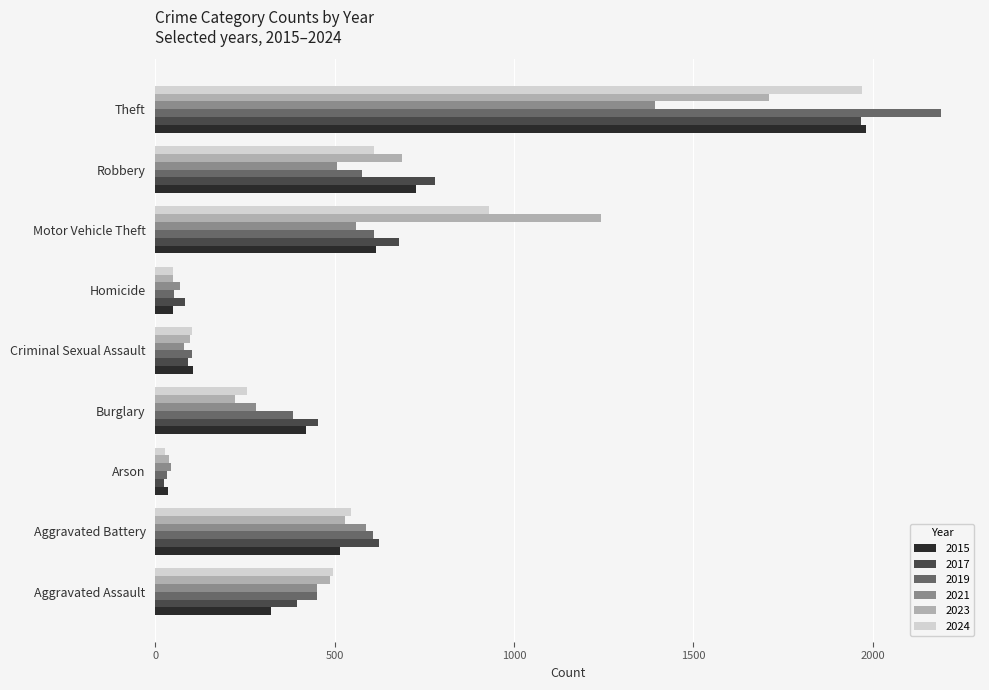

At which label is 2015 closest to 1008?

Robbery